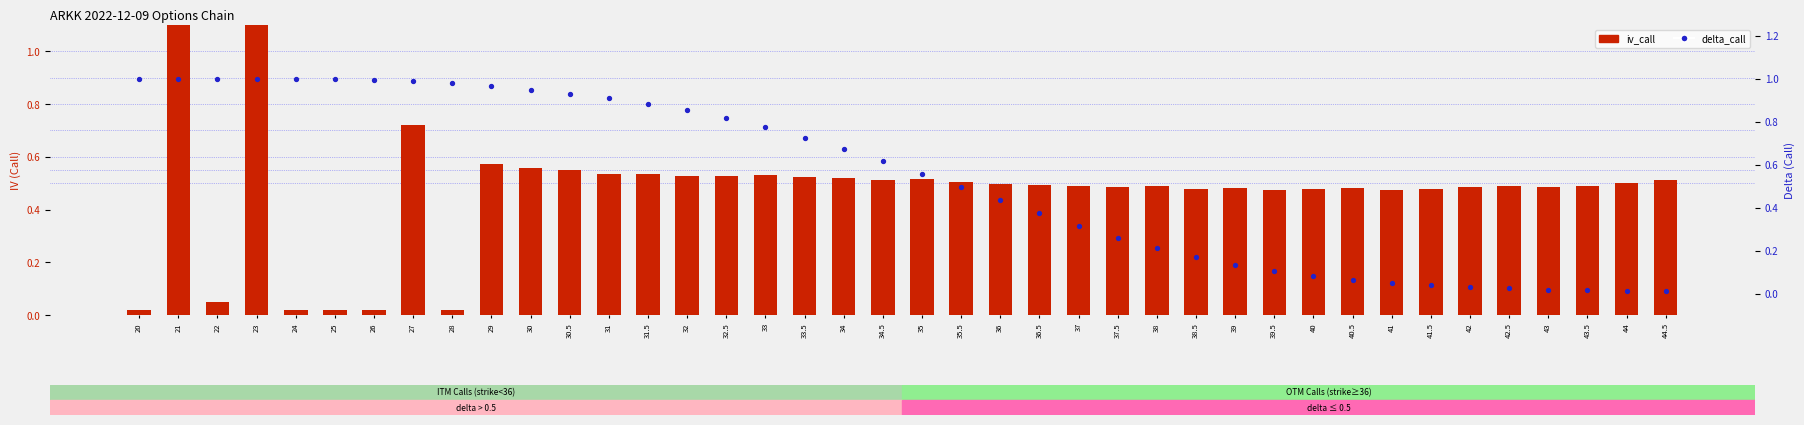

Which series has the largest Y range (max minus min)?

iv_call